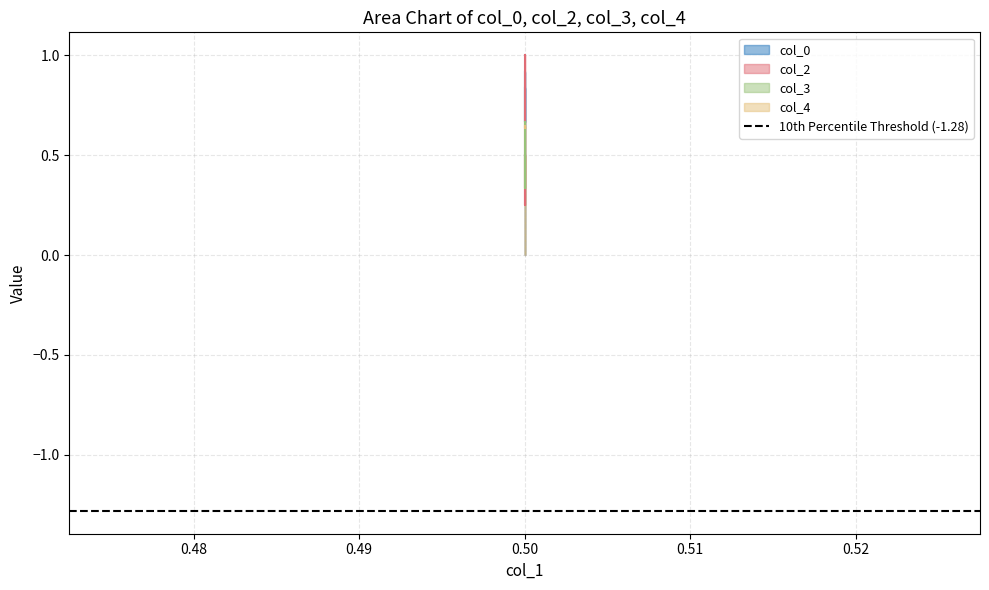

How many col_3 values are between 0 and 1?

3